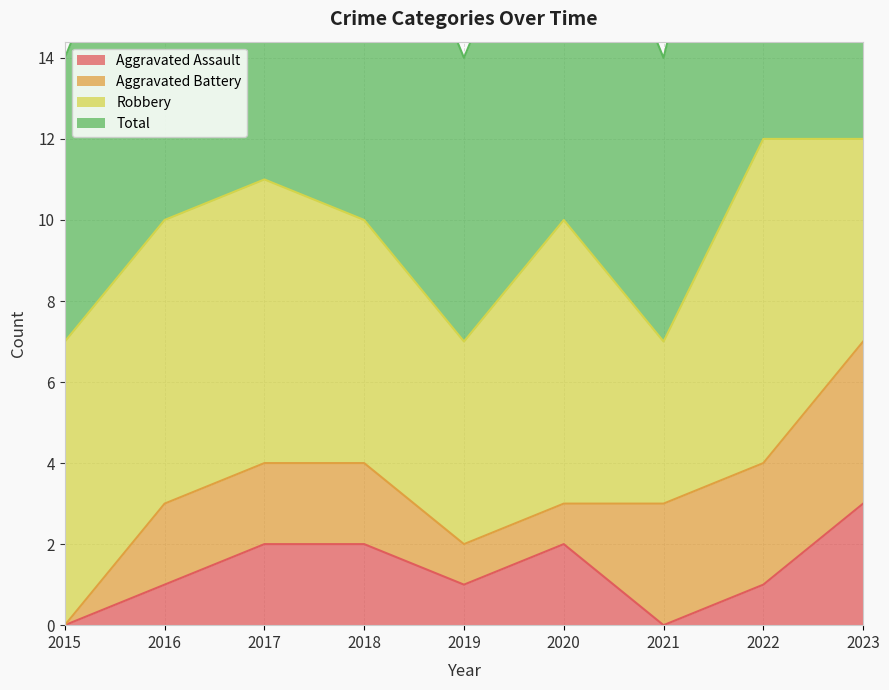

At which label does Aggravated Assault reach its peak?

2023